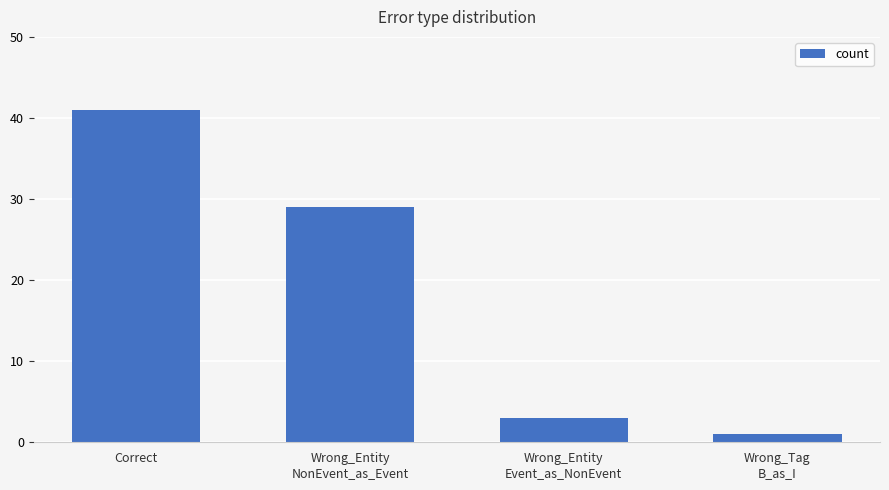

What is the difference between the maximum and second lowest values?

38